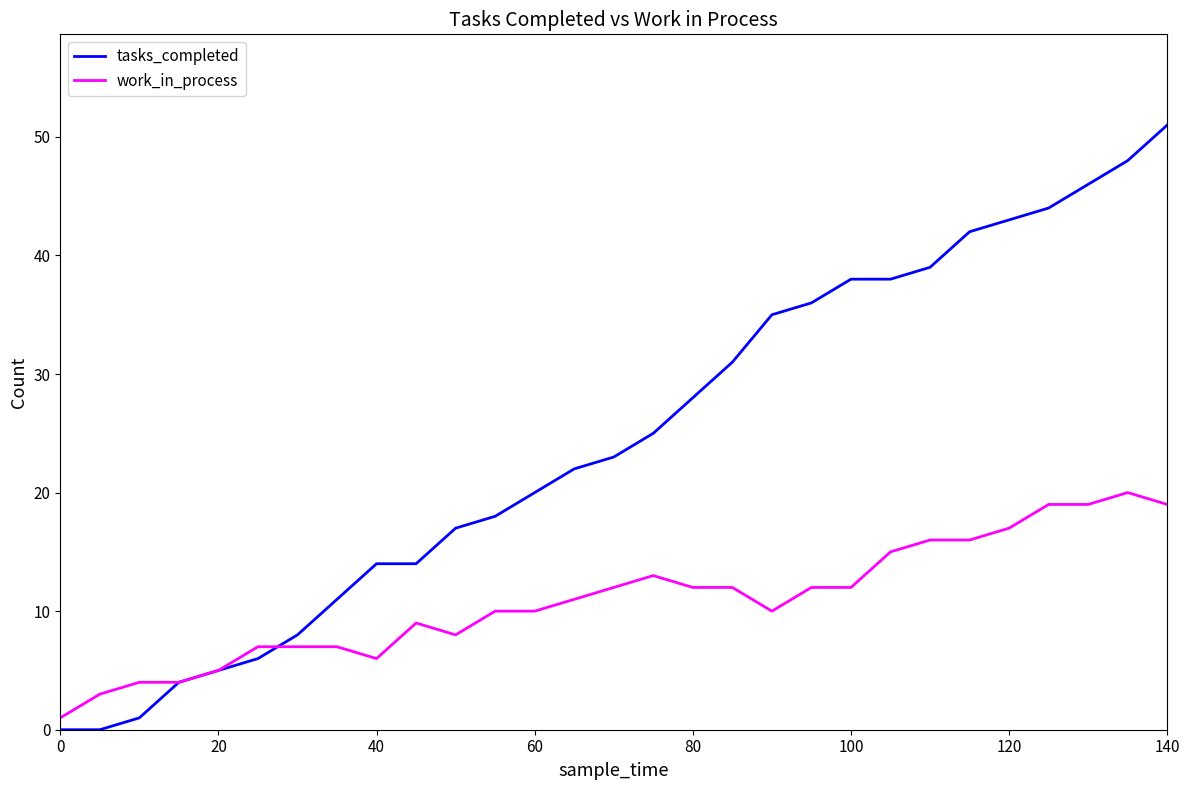

How many categories are shown in the chart?

29